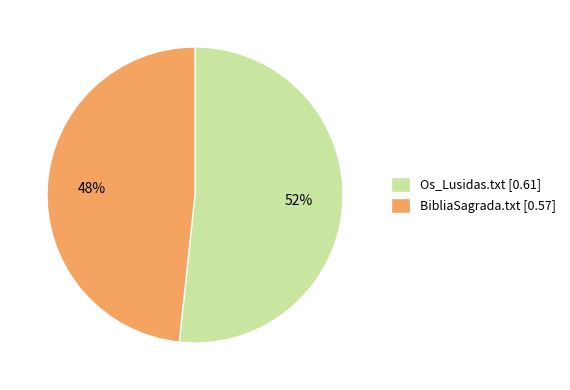

To the nearest percent, what is the average slice percentage?

50%